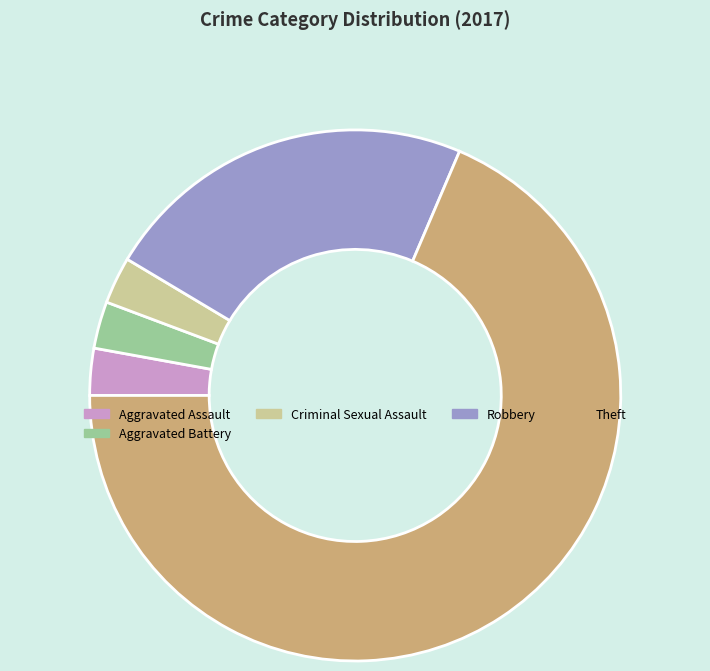

True or false: Aggravated Battery accounts for 11% of the total.

False